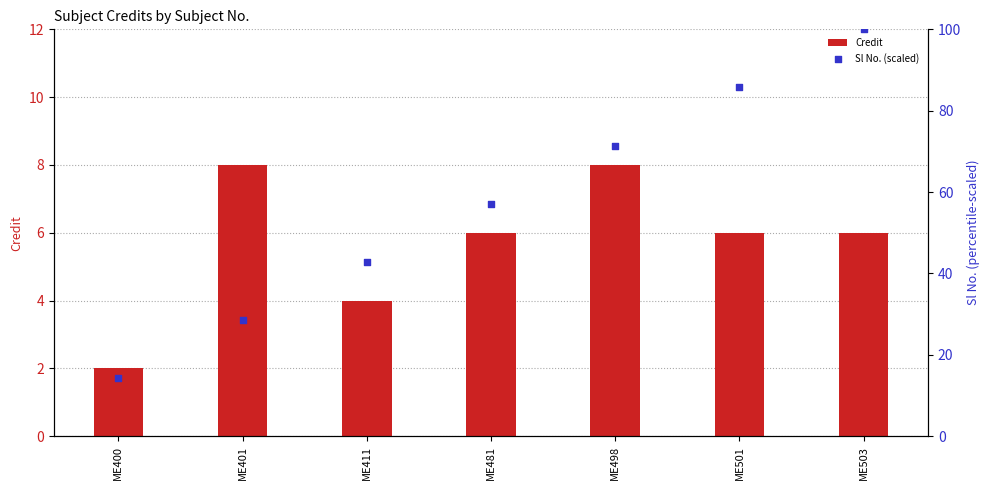

Which series has the largest total across all categories?

Sl No. (scaled)